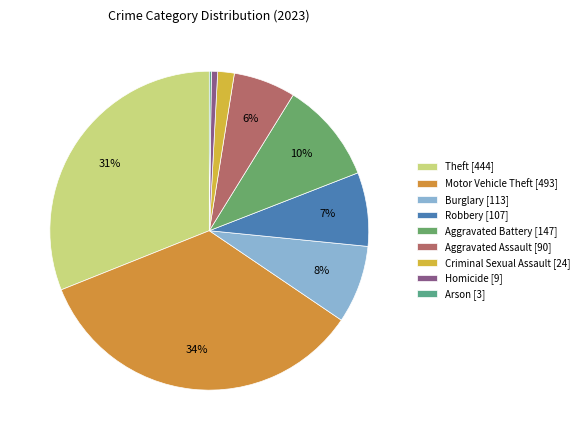

To the nearest percent, what percentage of the pie is Homicide?

1%